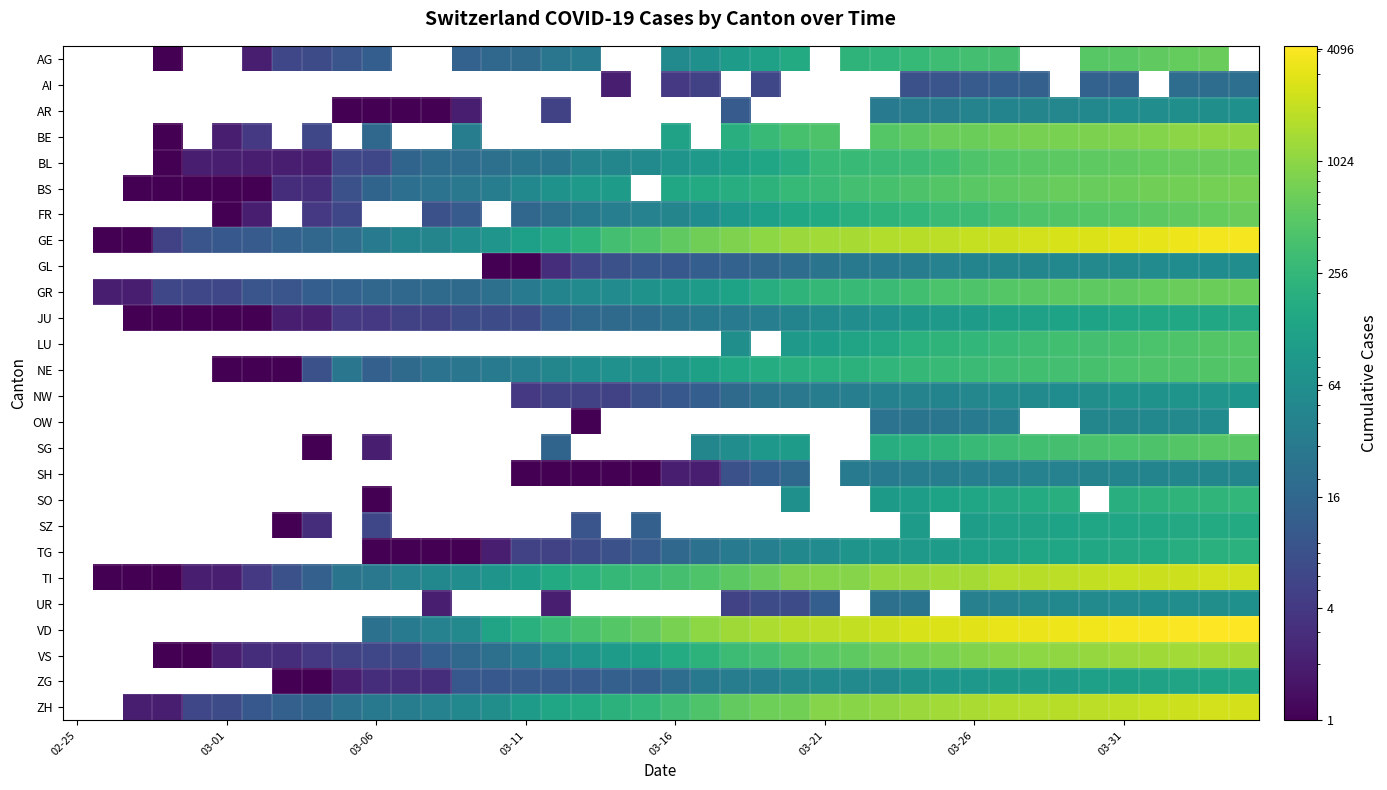

How many data points does each series have?

40